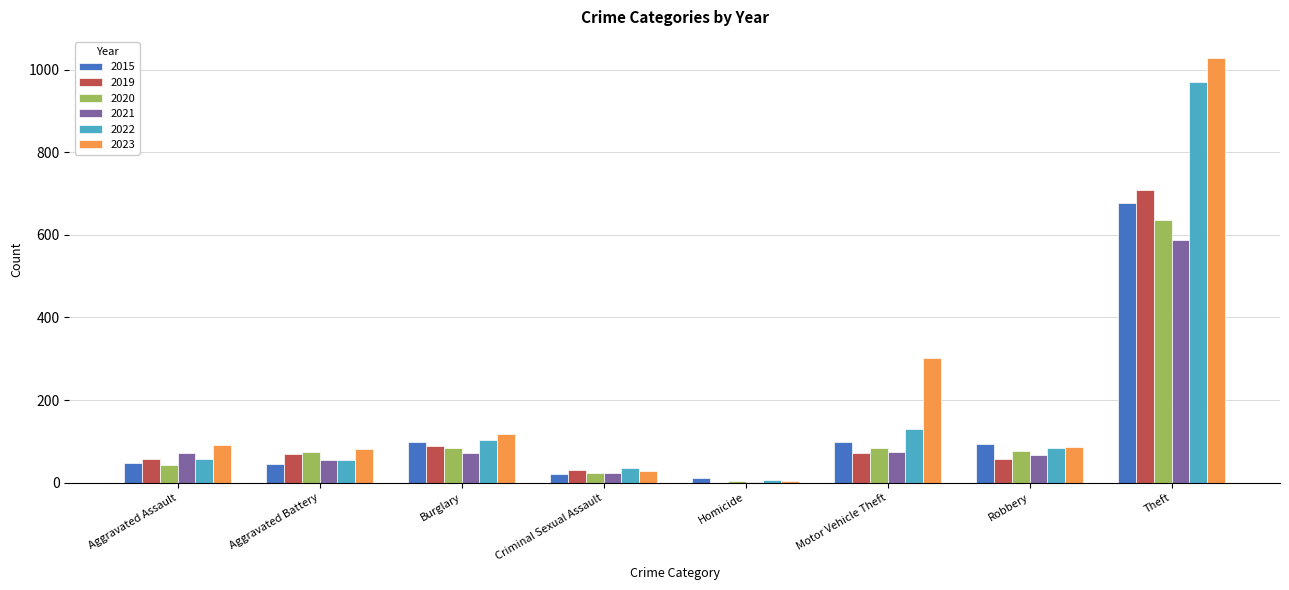

True or false: 2015 has a value of 351 at Theft.

False